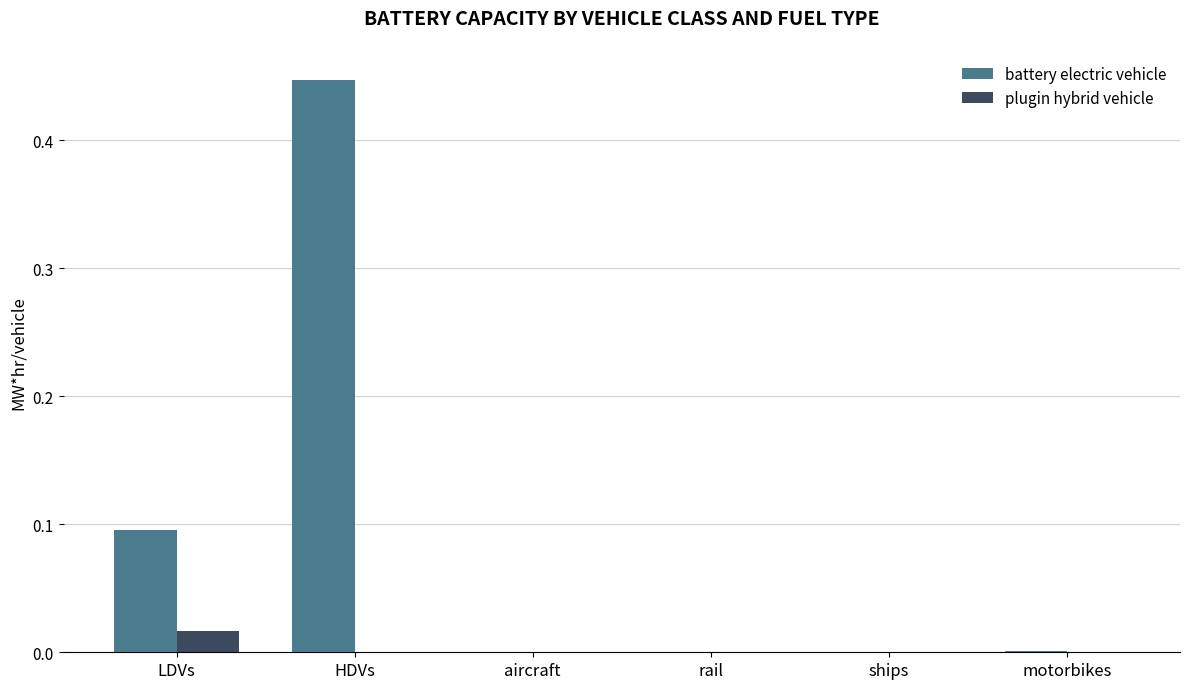

Which series changed the most between HDVs and motorbikes?

battery electric vehicle